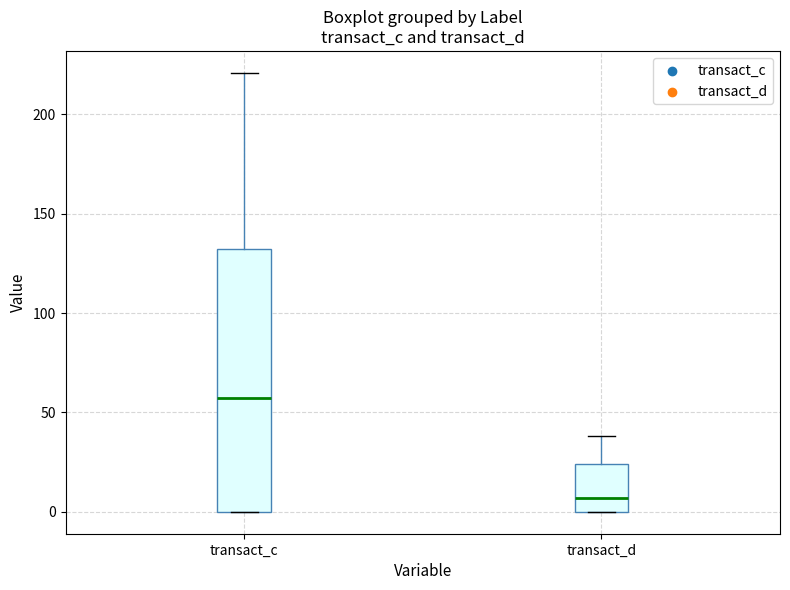

Reading left to right, transcribe this box plot: for each box, give where its median line is, the range the box spans, and where its two whiskers end, as read against the y-axis. The values are not printed on the chart, so give them approximately, as read against the axis.

transact_c: median 55, box 0 to 130, whiskers 0 to 220
transact_d: median 5, box 0 to 25, whiskers 0 to 40